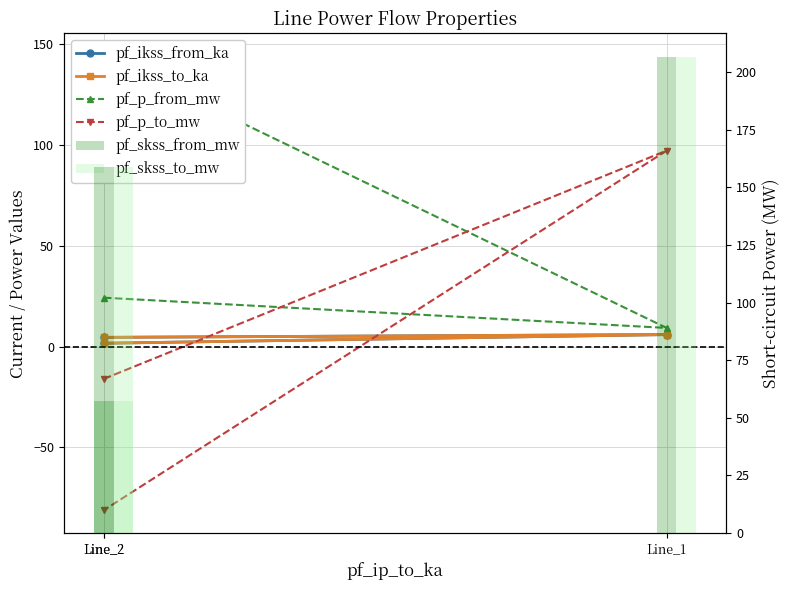

What is the difference between the maximum and minimum values in the pf_skss_from_mw series?

149.1